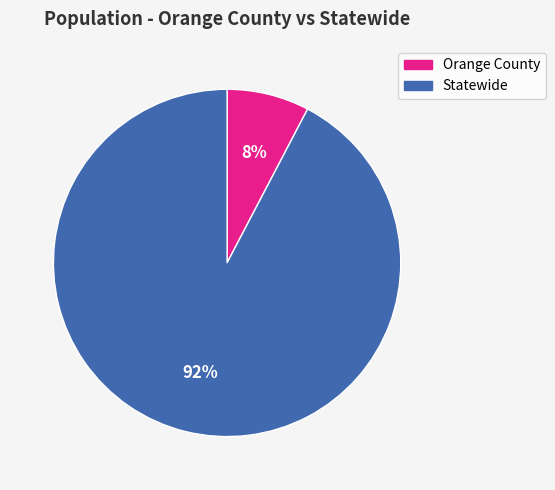

Between Orange County and Statewide, which is larger?

Statewide